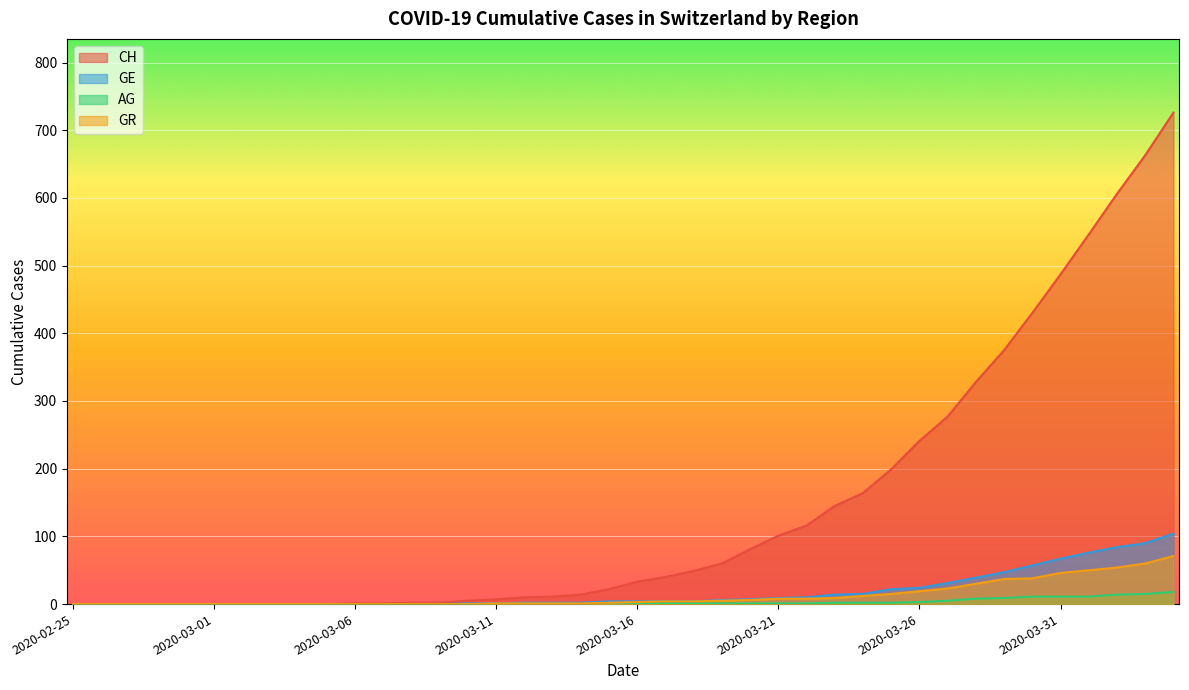

Between 2020-03-09 and 2020-03-30, which series saw the biggest shift?

CH